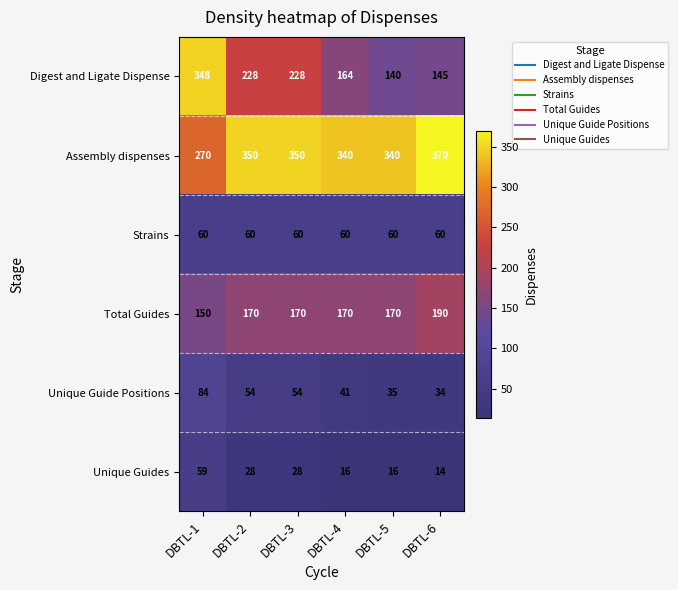

What is the difference between the second highest and second lowest values in the Assembly dispenses series?

10